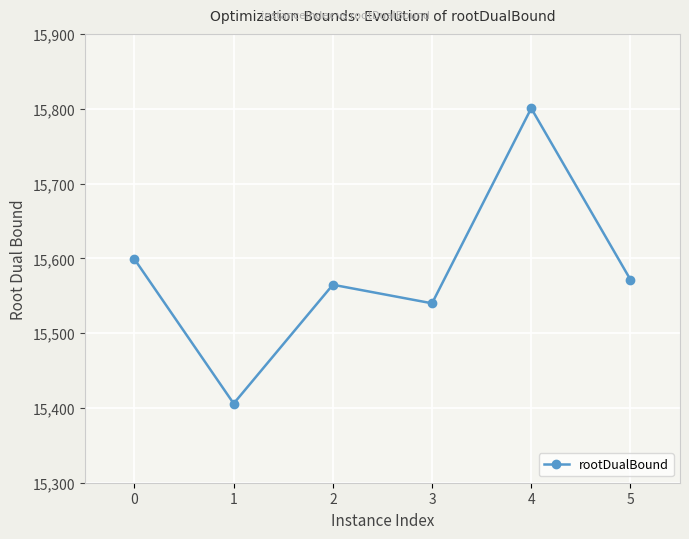

Is this an area chart (filled region under the line)?

No